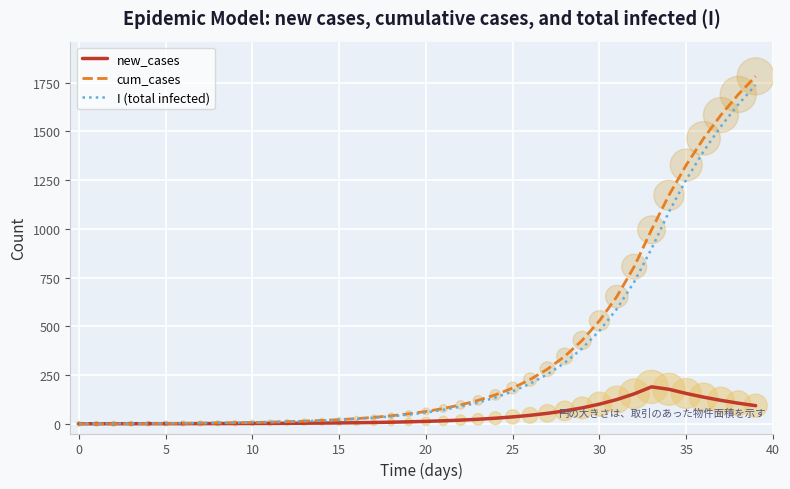

What is the maximum value shown in the chart?

1781.5